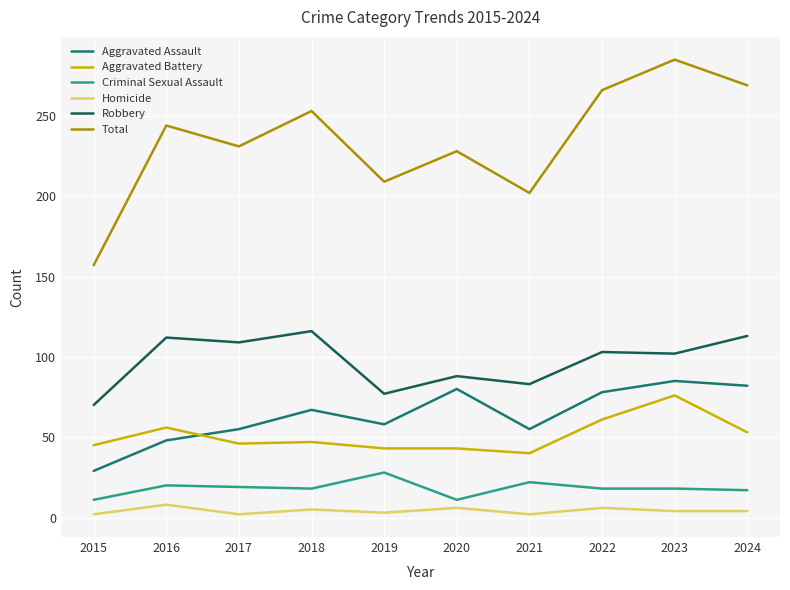

How many categories are shown in the chart?

10